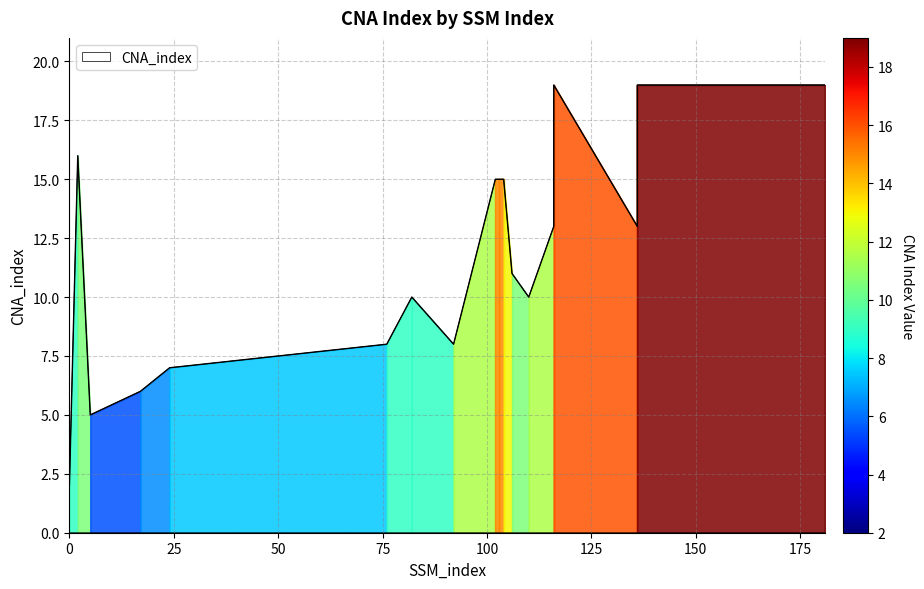

The chart shows a value of 8 at 92. True or false?

True